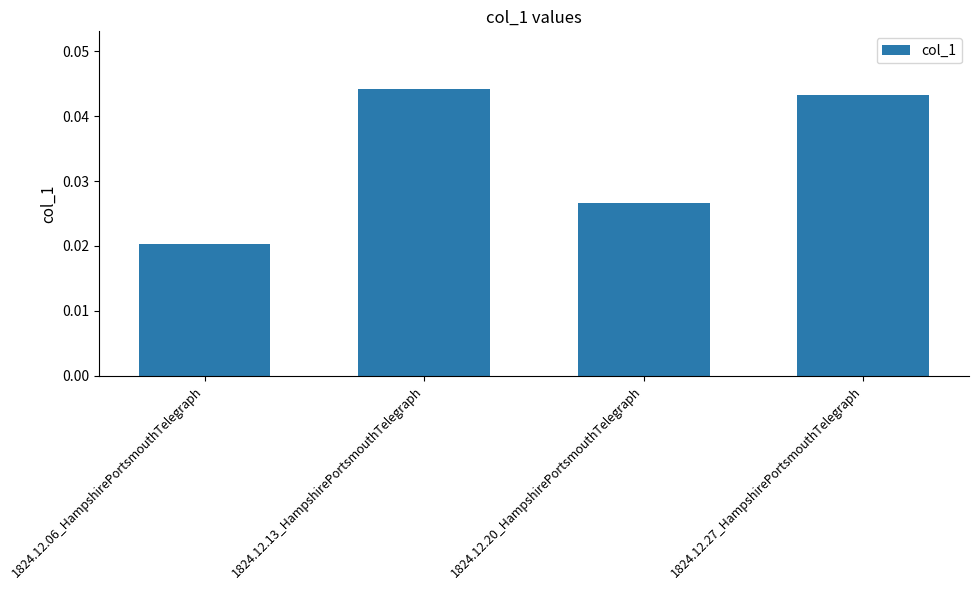

How many categories are shown in the chart?

4